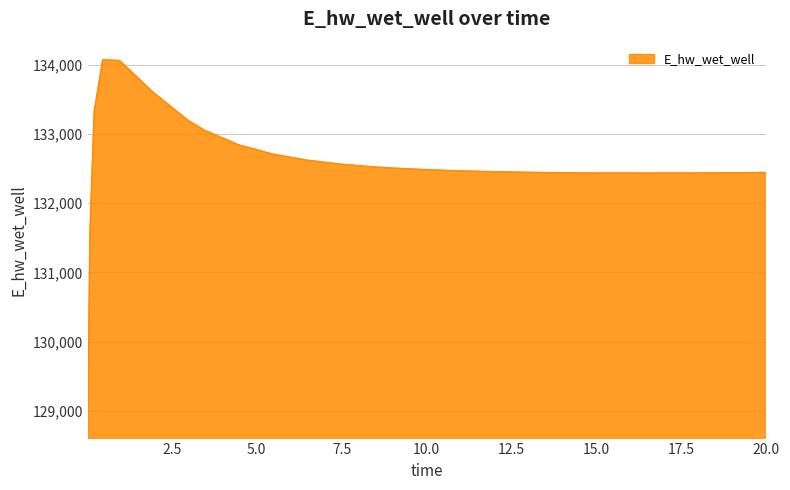

What is the difference between the maximum and minimum values?

5207.7